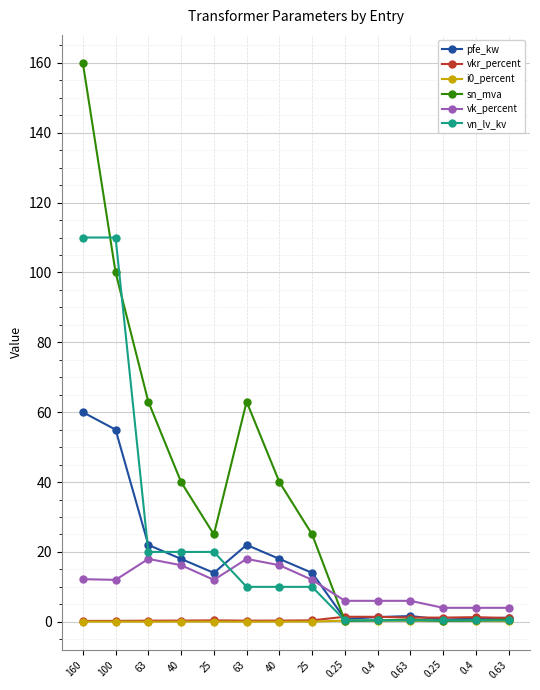

Reading right to left, transcribe all the data shown in this chart.

pfe_kw: 1.2	0.9	0.6	1.6	1.4	0.8	14.0	18.0	22.0	14.0	18.0	22.0	55.0	60.0
vkr_percent: 1.1	1.3	1.2	1.2	1.4	1.4	0.4	0.3	0.3	0.4	0.3	0.3	0.3	0.2
i0_percent: 0.2	0.2	0.2	0.3	0.3	0.3	0.1	0.1	0.0	0.1	0.1	0.0	0.1	0.1
sn_mva: 0.6	0.4	0.2	0.6	0.4	0.2	25.0	40.0	63.0	25.0	40.0	63.0	100.0	160.0
vk_percent: 4.0	4.0	4.0	6.0	6.0	6.0	12.0	16.2	18.0	12.0	16.2	18.0	12.0	12.2
vn_lv_kv: 0.4	0.4	0.4	0.4	0.4	0.4	10.0	10.0	10.0	20.0	20.0	20.0	110.0	110.0